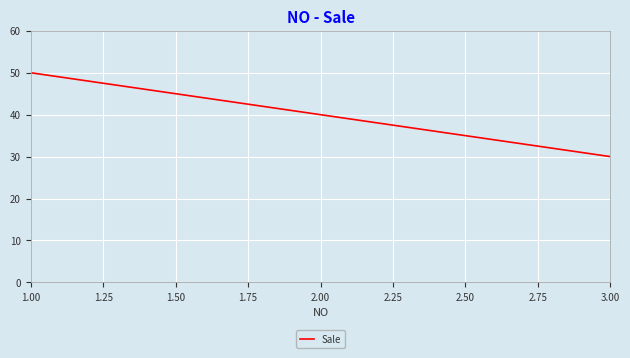

The chart shows a value of 40 at 2.00. True or false?

True